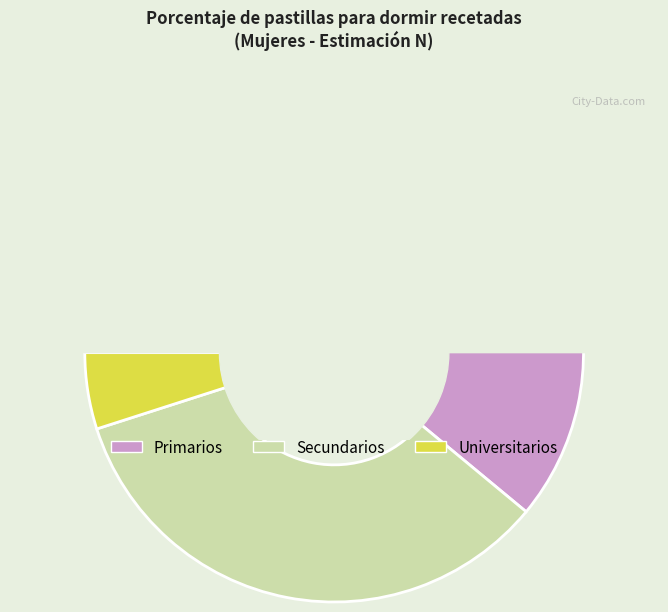

Is Universitarios the majority of the pie?

No